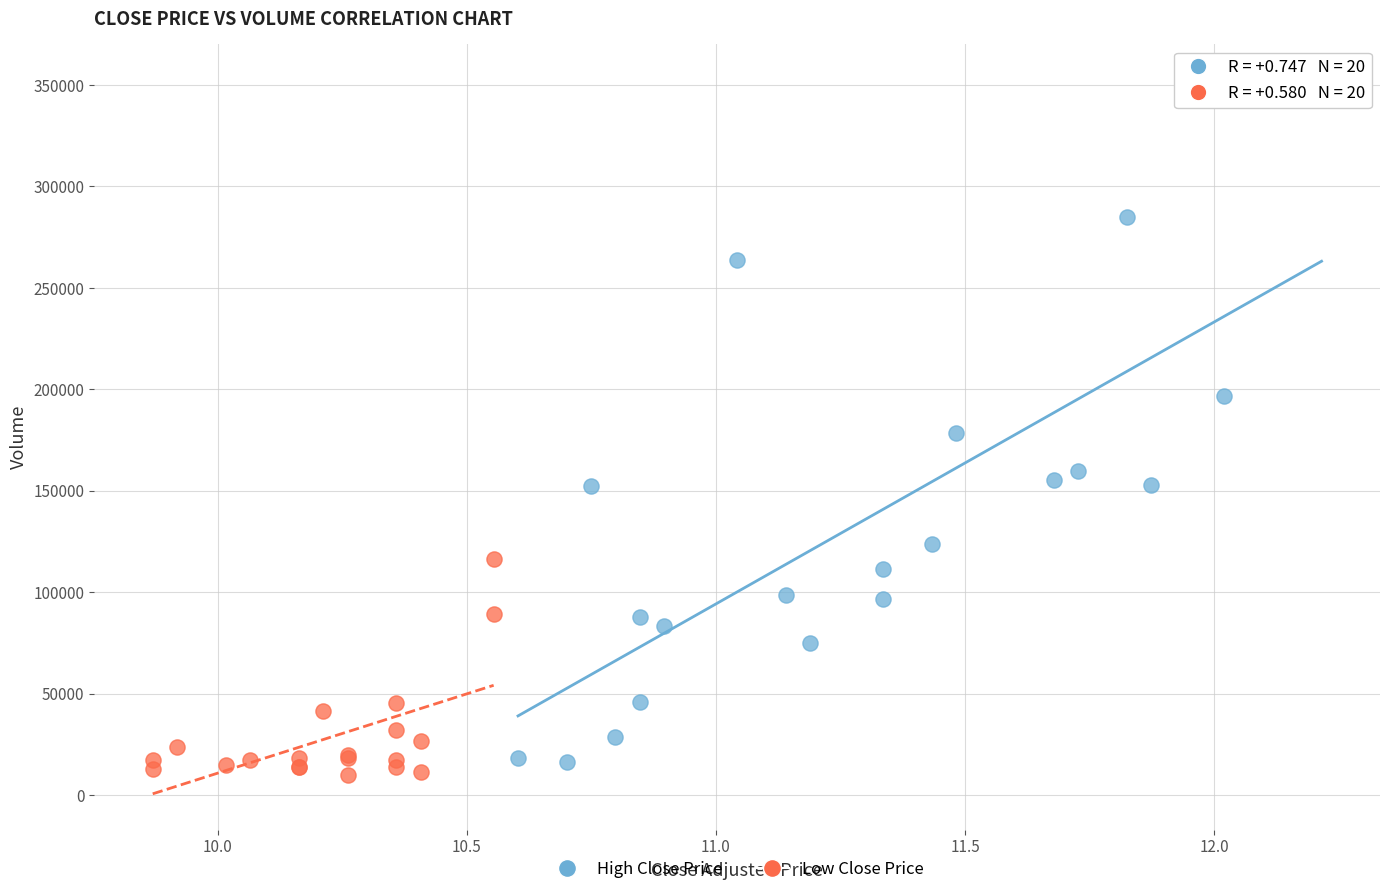

What are all the series names shown in the legend?

High Close Price, Low Close Price